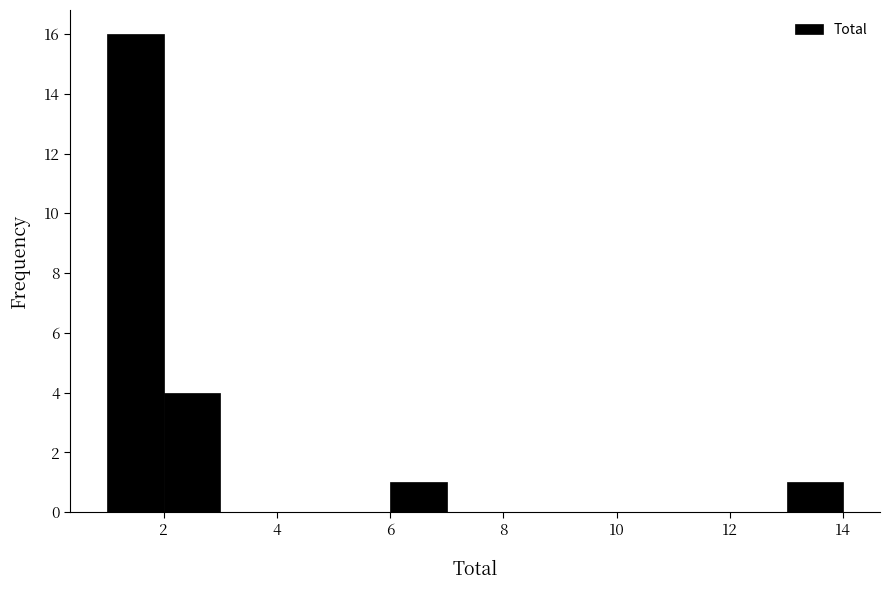

What is the height of the bar covering 1 to 2 on the x-axis? The values are not printed on the chart, so give them approximately, as read against the axis.

16